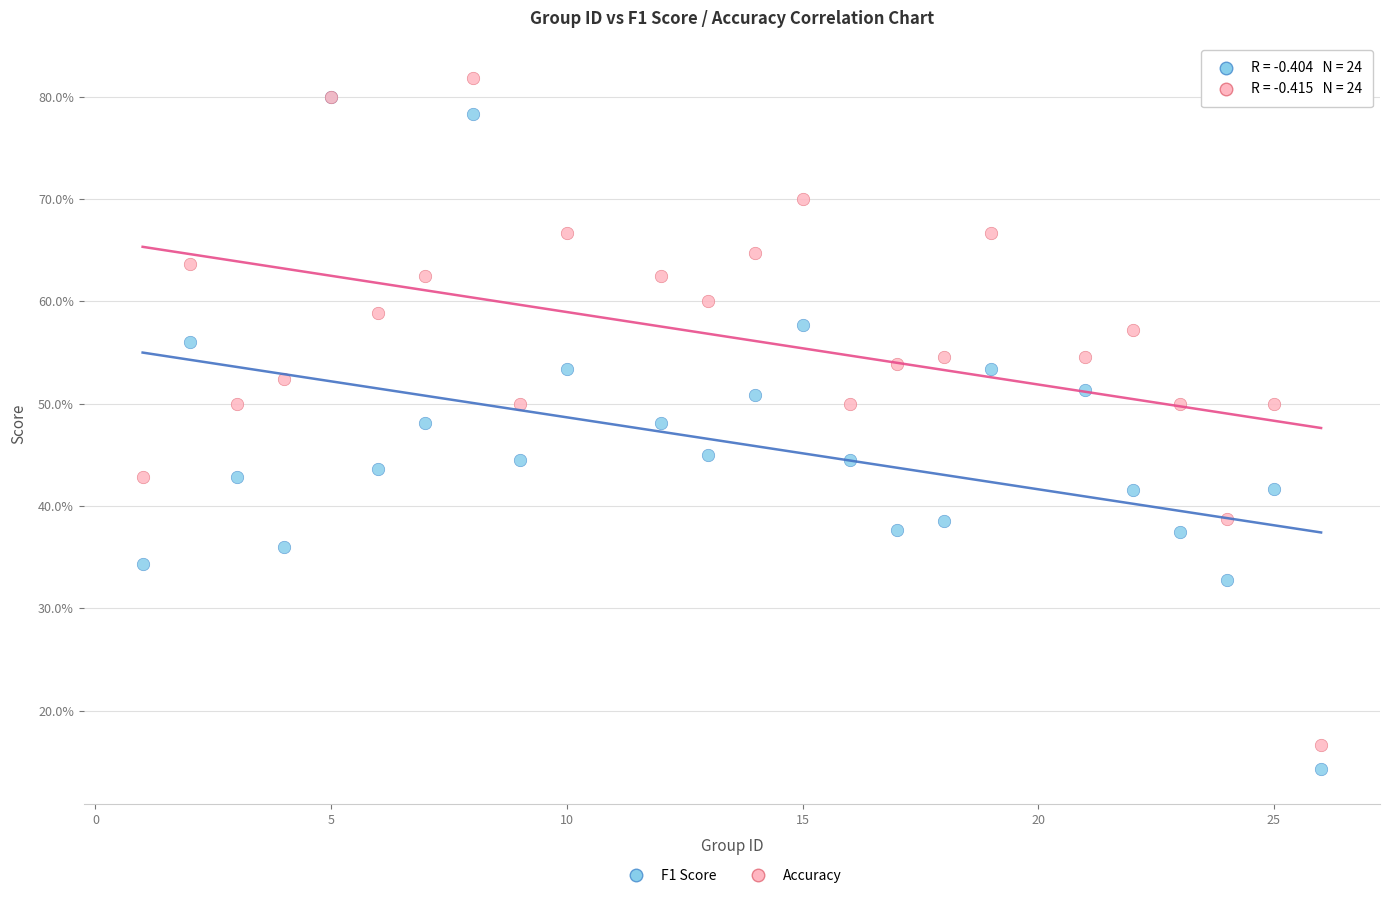

Which series reaches the maximum Y coordinate?

Accuracy